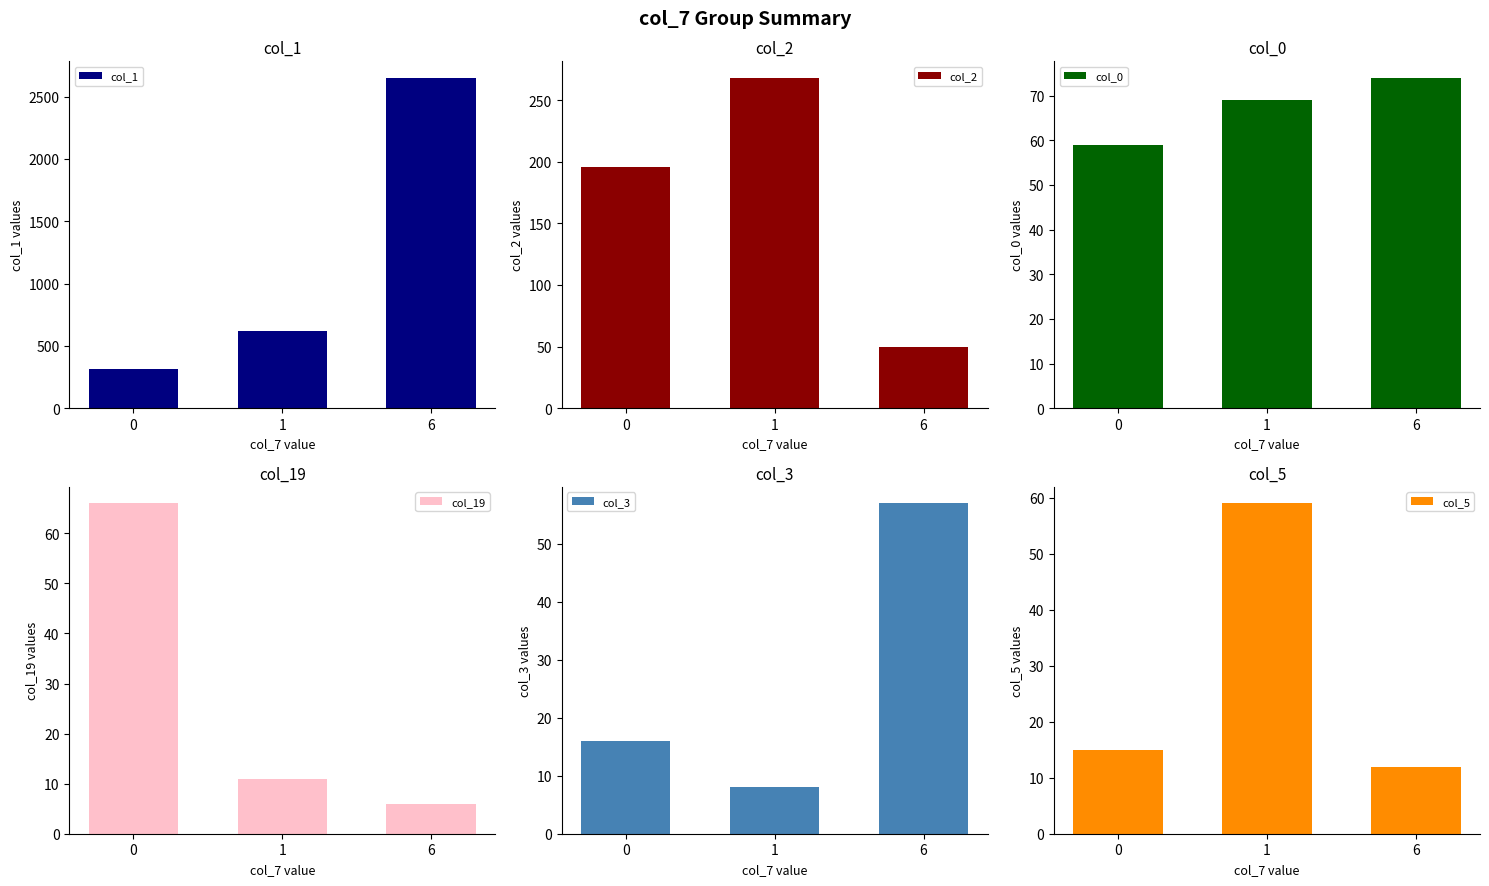

Does the chart contain stacked bars?

No